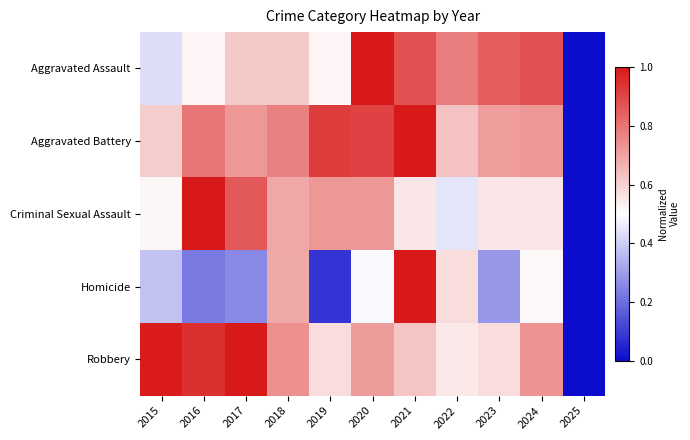

Which has a higher value, 2017 or 2024?

2024